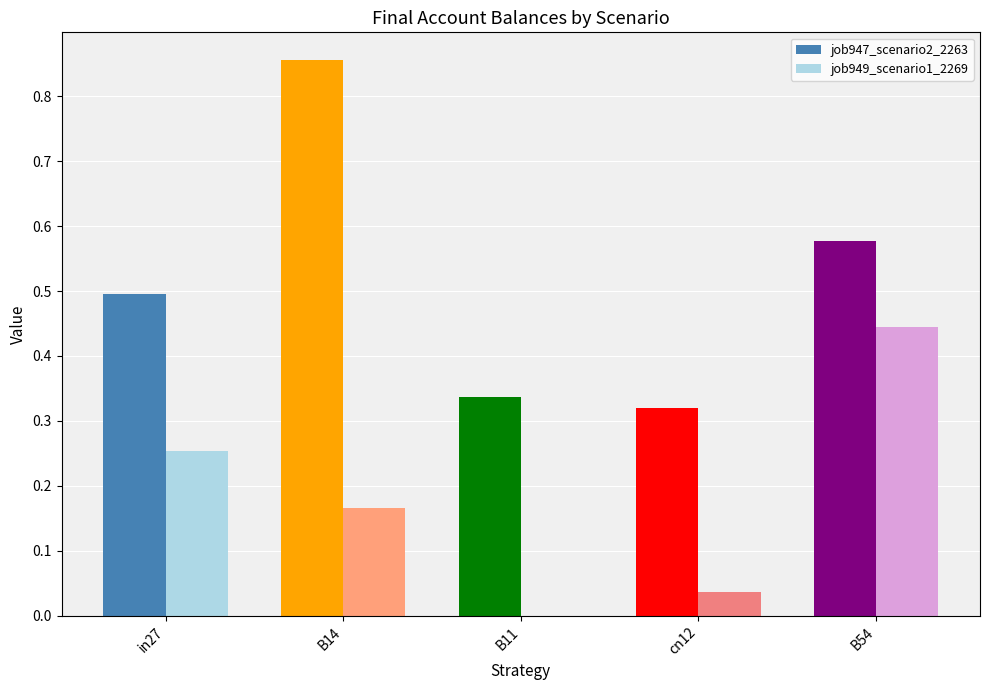

Which series has the largest total across all categories?

job947_scenario2_2263